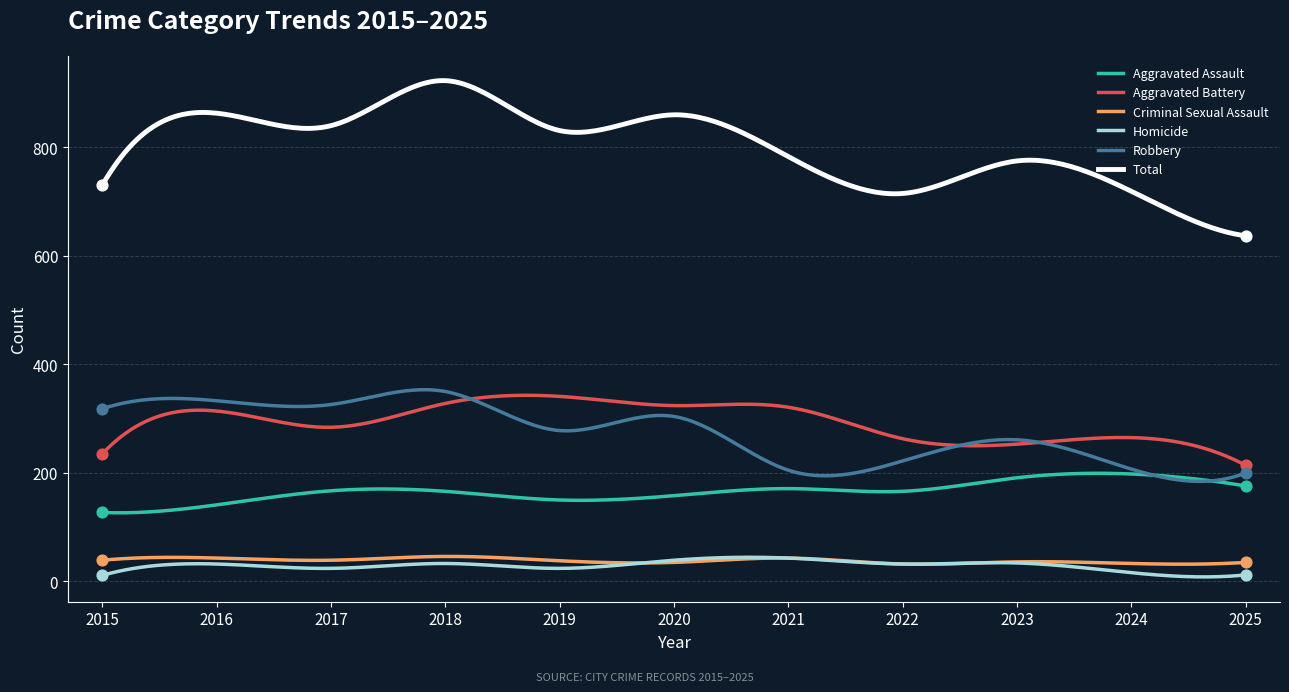

At how many categories does at least one series exceed 374?

300